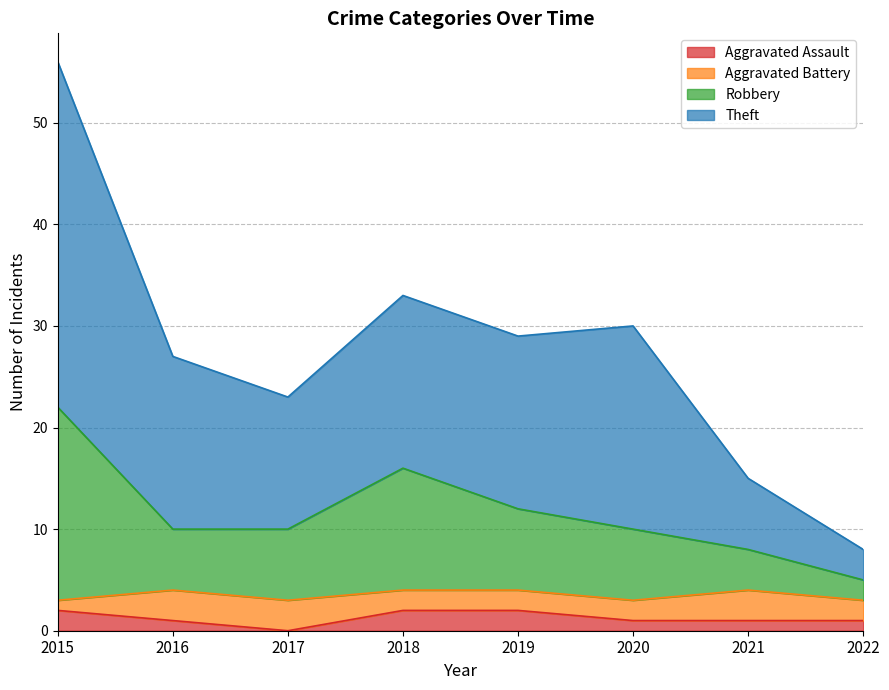

How many interior local peaks does the Robbery series have?

1